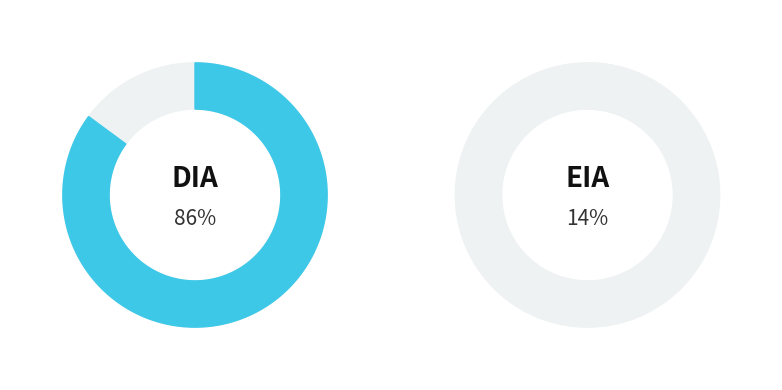

Which category has the smallest portion of the pie?

EIA